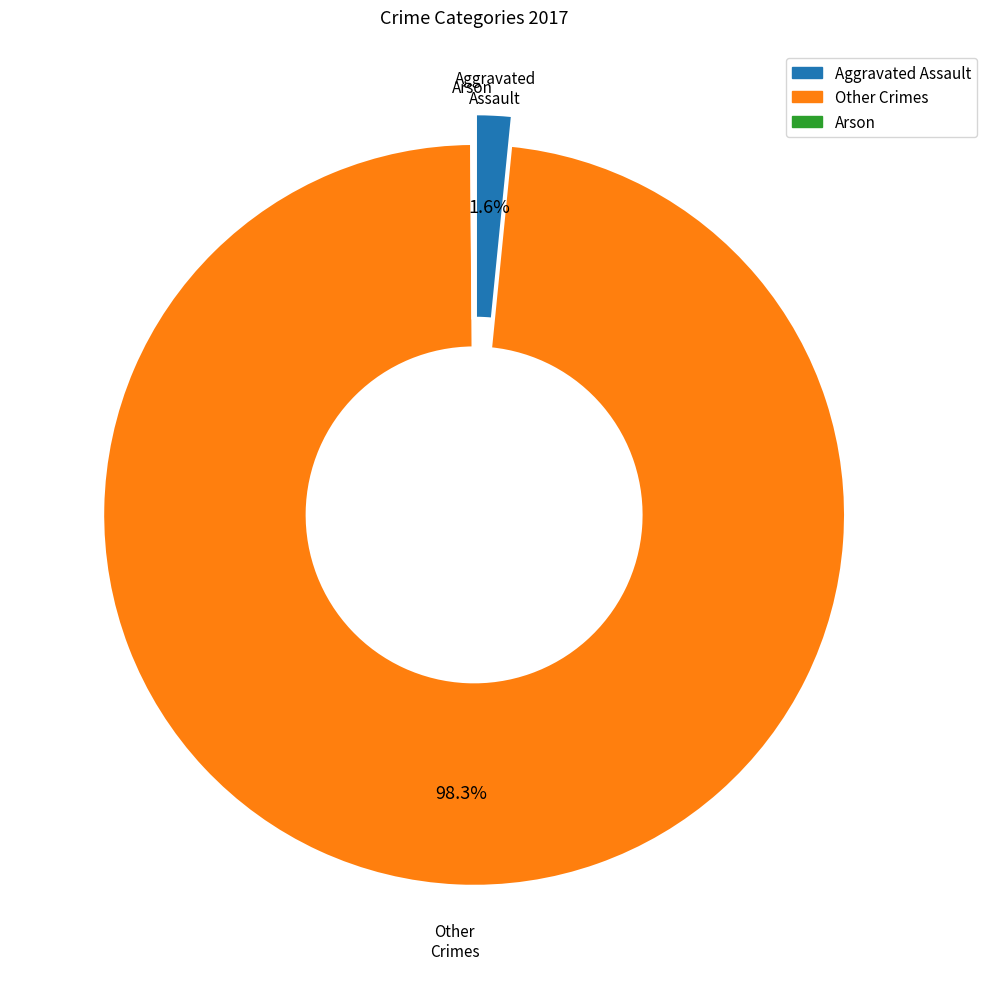

Is there a majority slice in this chart?

Yes